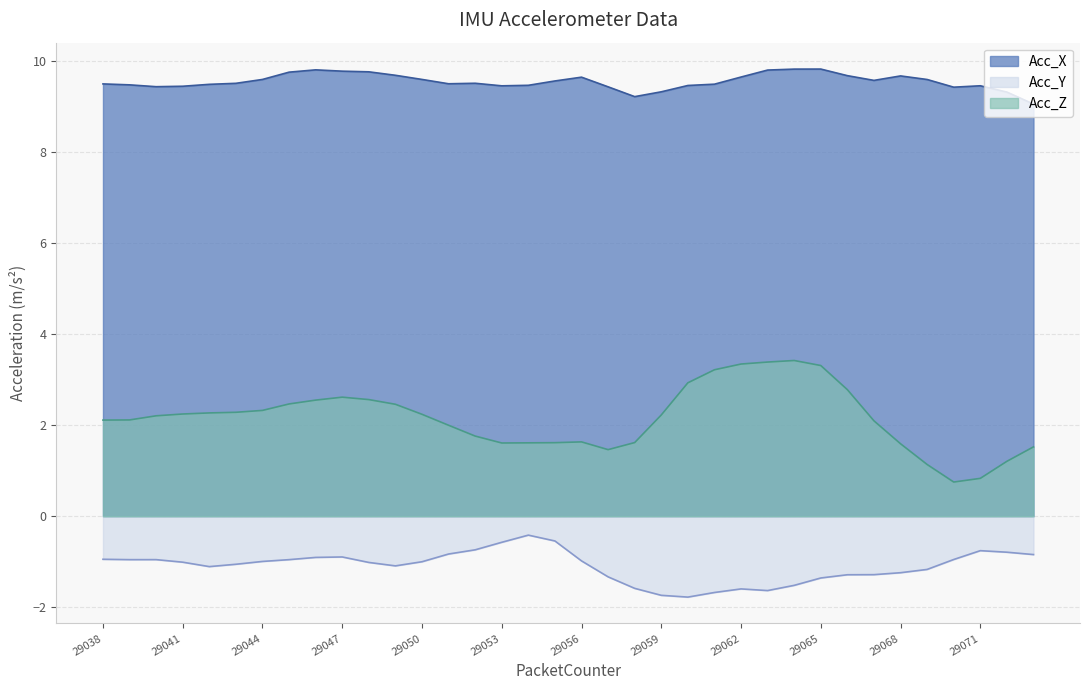

Rank the series by their average value, from lowest to highest.

Acc_Y, Acc_Z, Acc_X